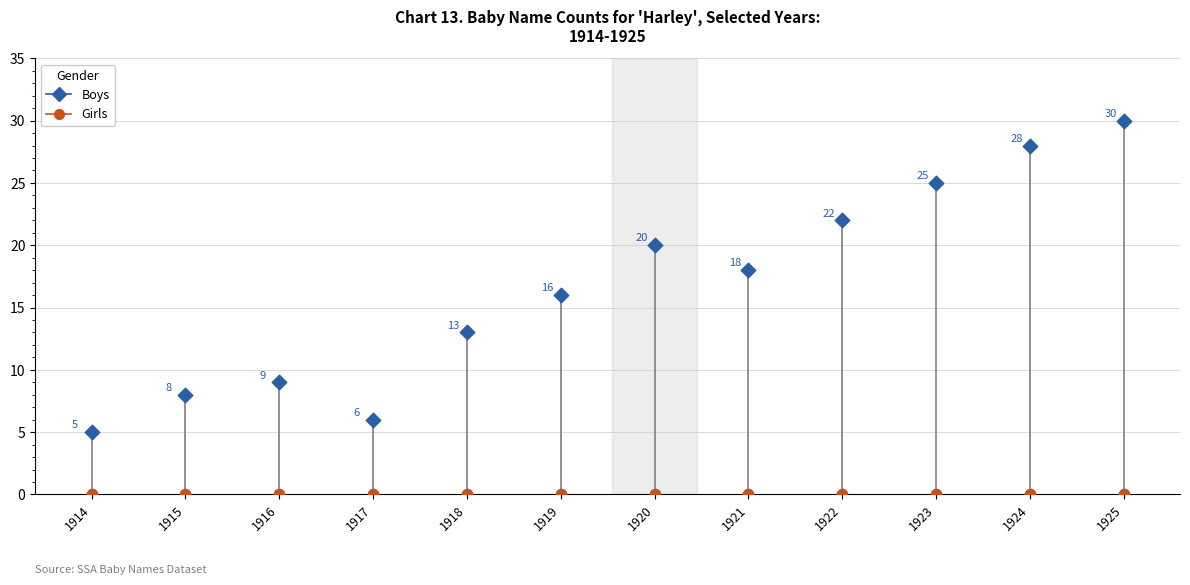

Across all series, what Y value is closest to 15?

16